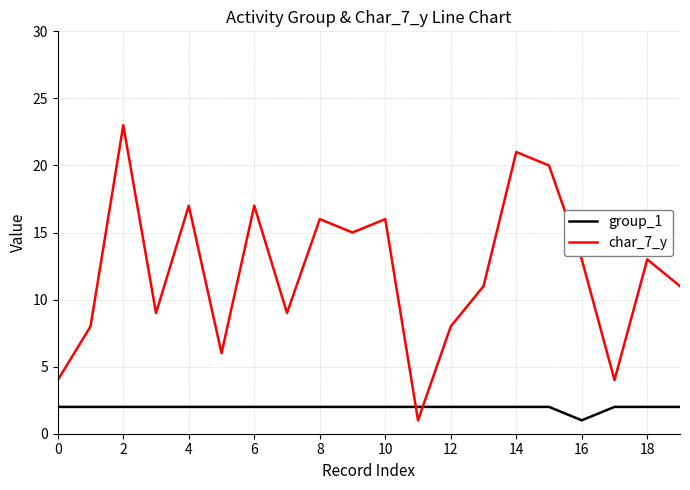

Does the chart display data point markers on the line(s)?

No